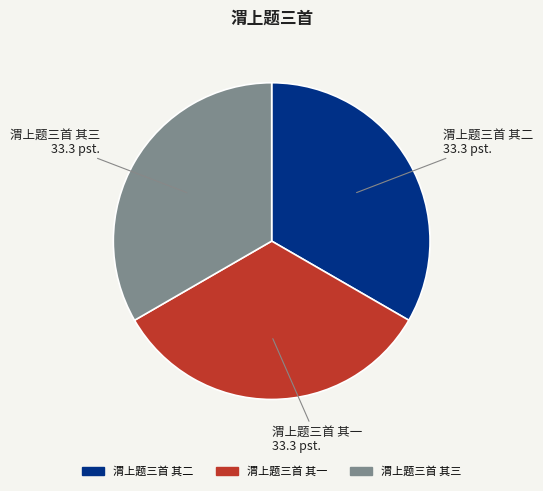

What is the ratio of the value at 渭上题三首 其一 to the value at 渭上题三首 其三?

1.0